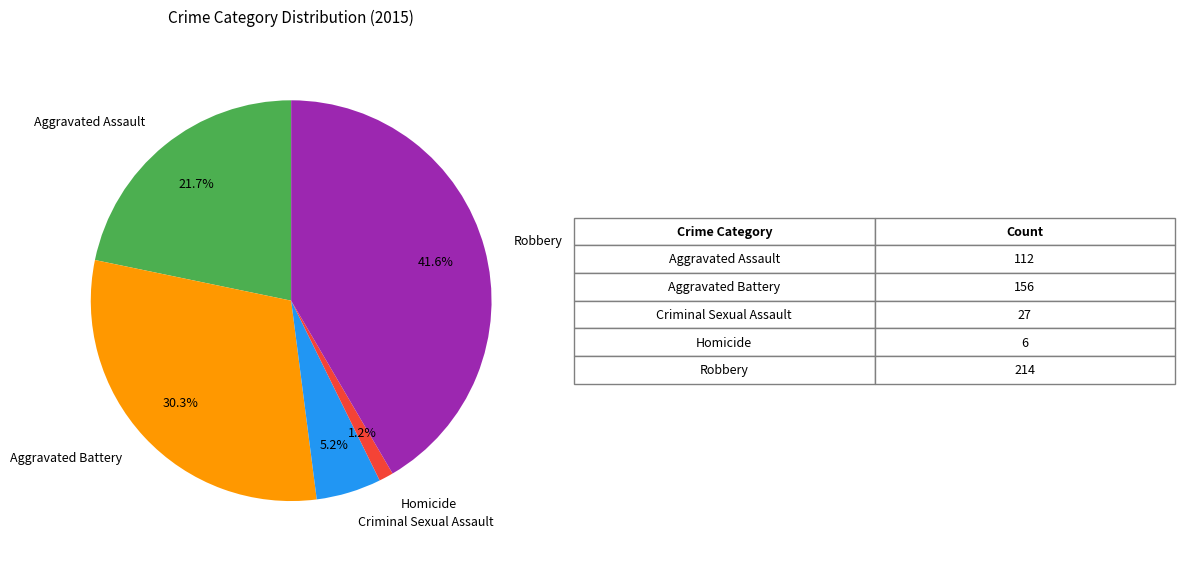

Which has a higher value, Robbery or Homicide?

Robbery